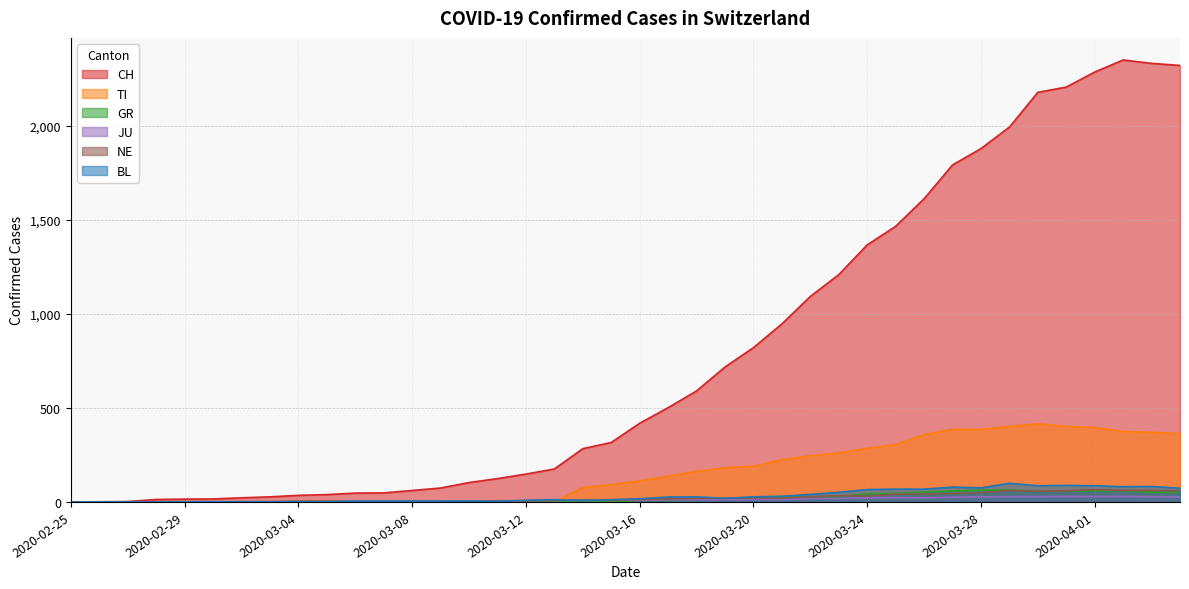

In BL, how many points are lower than both neighbors (excluding endpoints)?

6